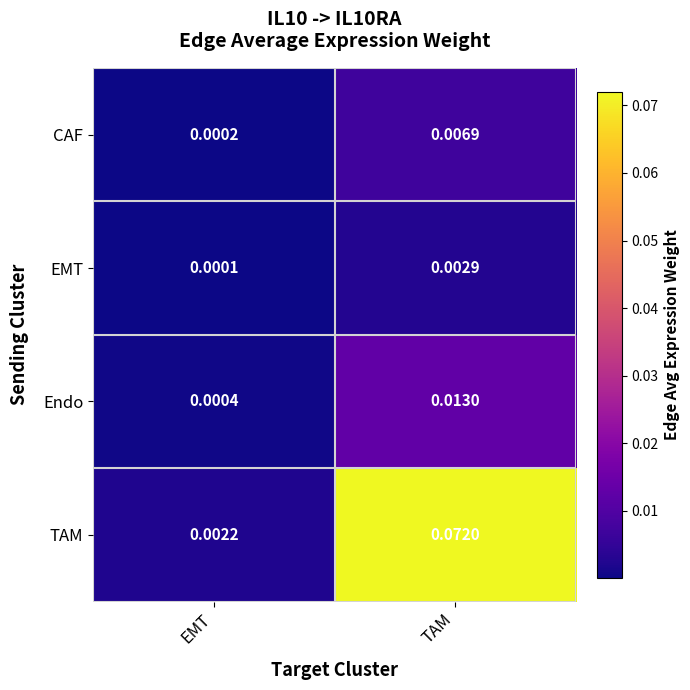

Which series has the largest total across all categories?

TAM